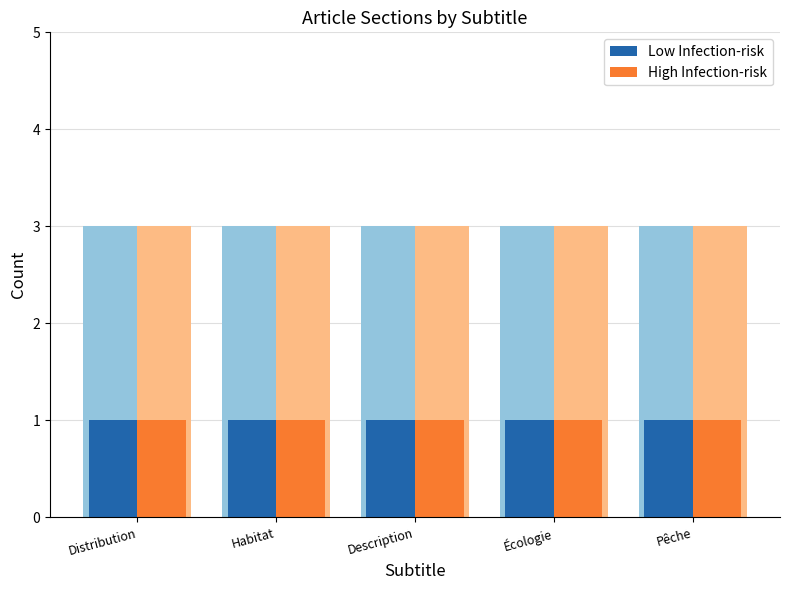

List the series in order of their peak value, highest first.

Low Infection-risk, High Infection-risk